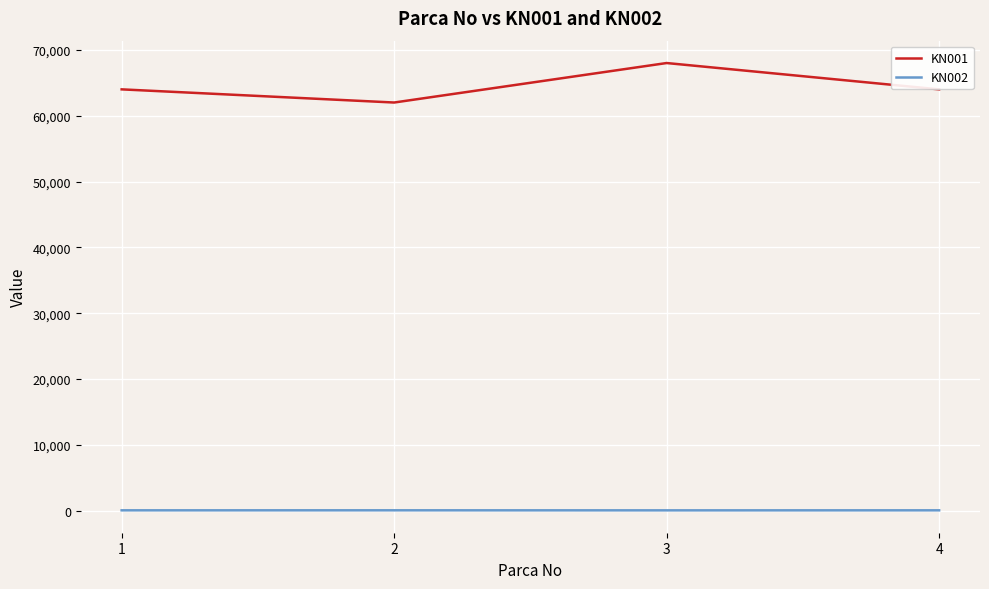

Which series has the largest range (max minus min)?

KN001